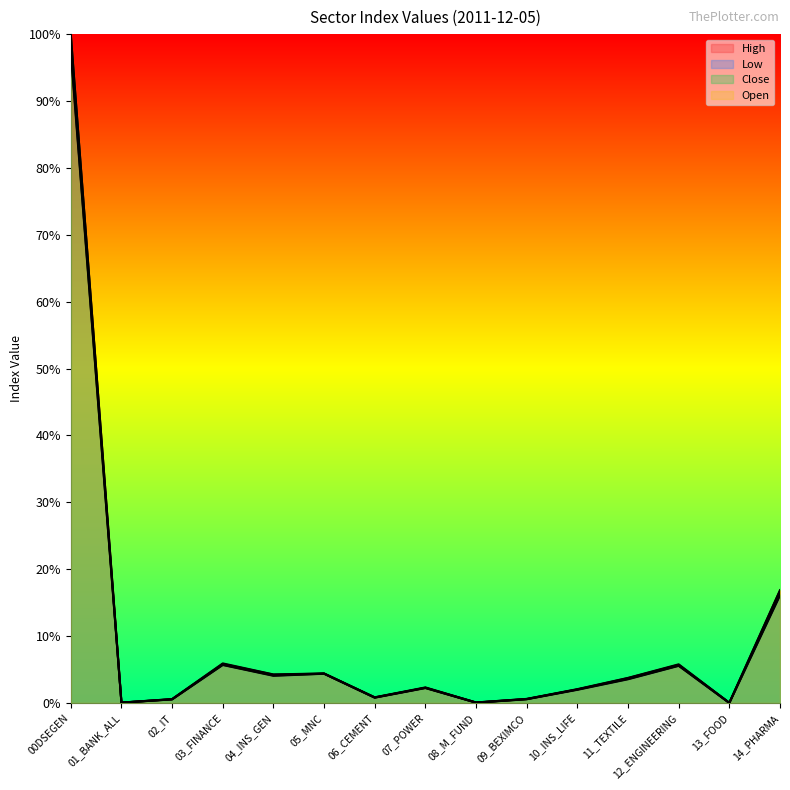

At how many categories does at least one series exceed 0?

15